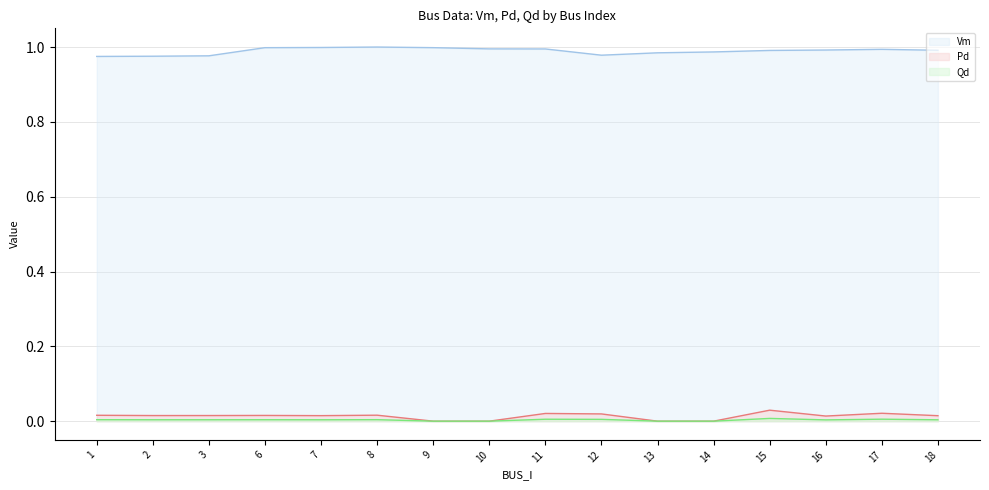

True or false: Pd and Qd intersect in this chart.

False